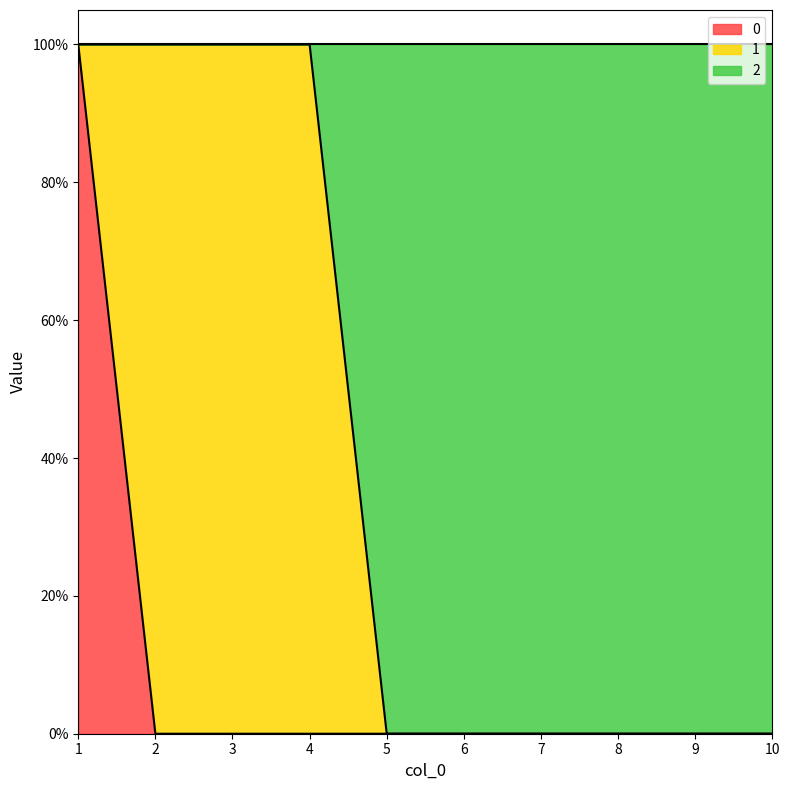

Does the chart display data point markers on the line(s)?

No